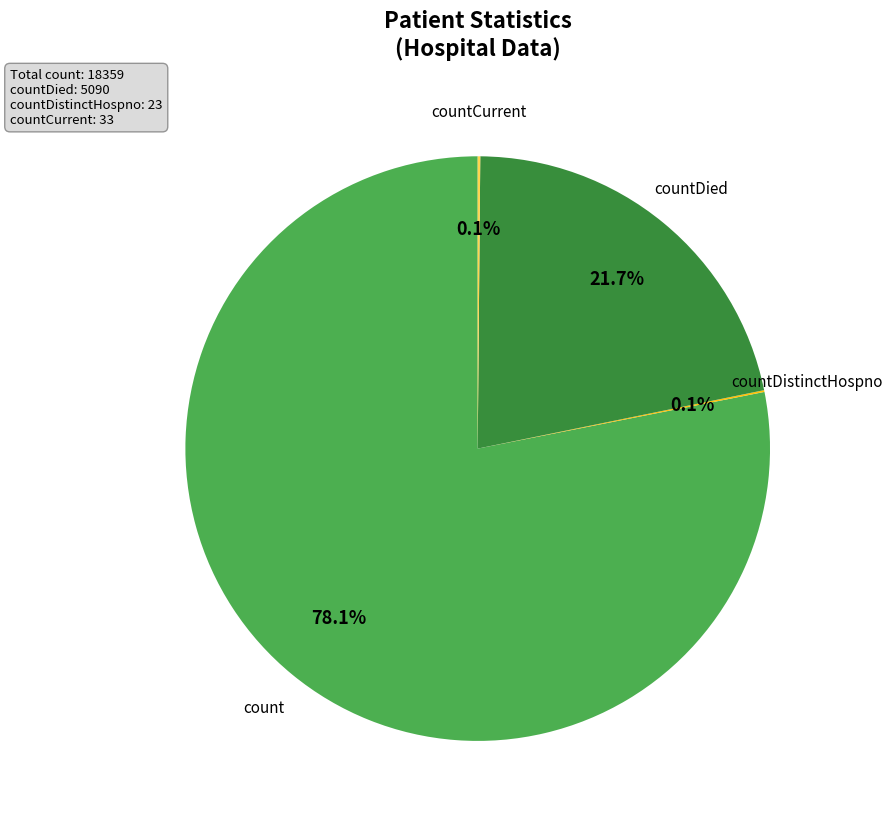

Does any single category account for the majority?

Yes